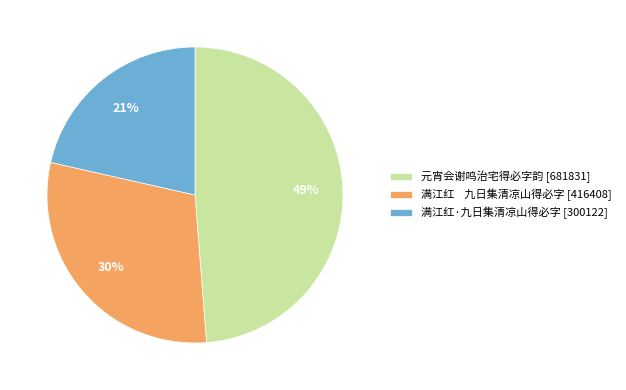

Do 元宵会谢鸣治宅得必字韵 [681831] and 满江红·九日集清凉山得必字 [300122] together represent more than half of the pie?

Yes